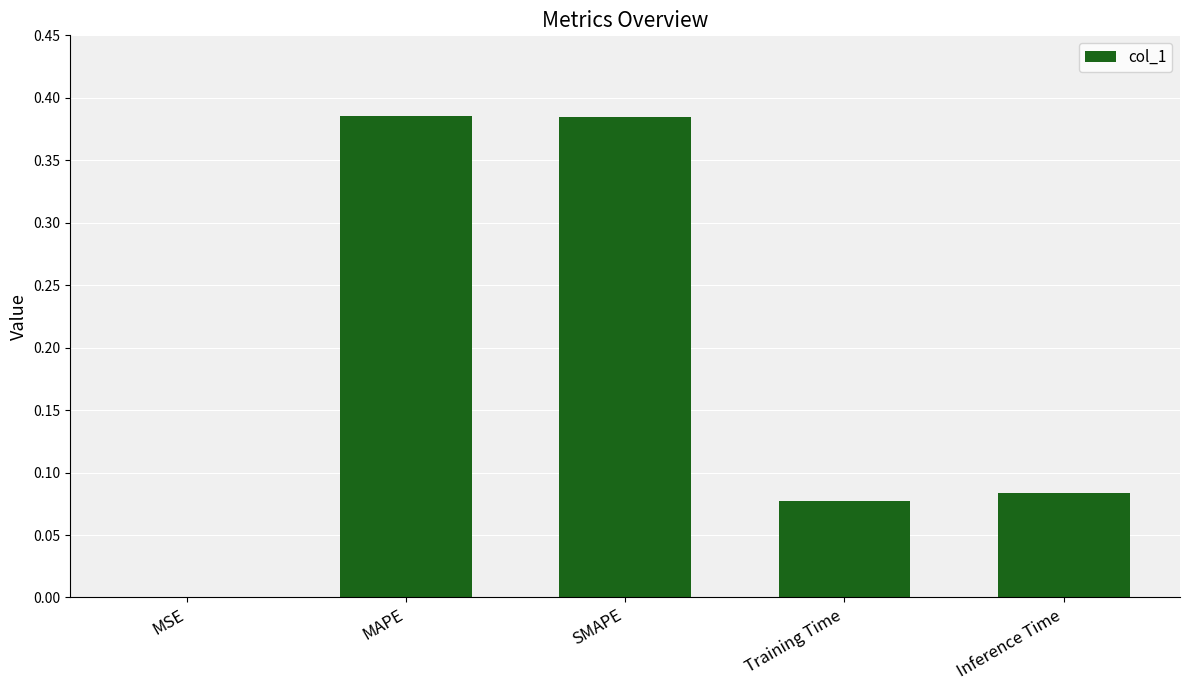

Which has a higher value, Inference Time or MSE?

Inference Time